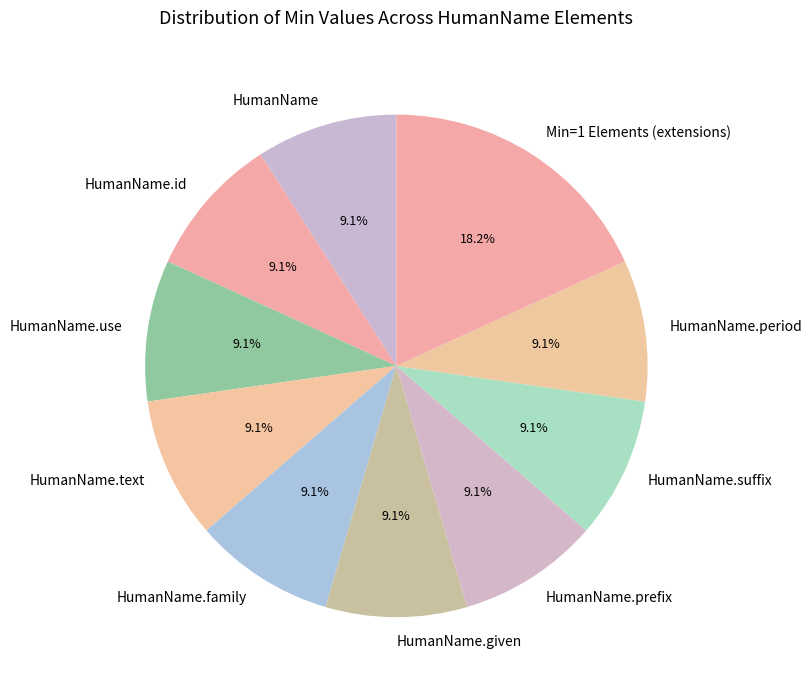

Is there a majority slice in this chart?

No